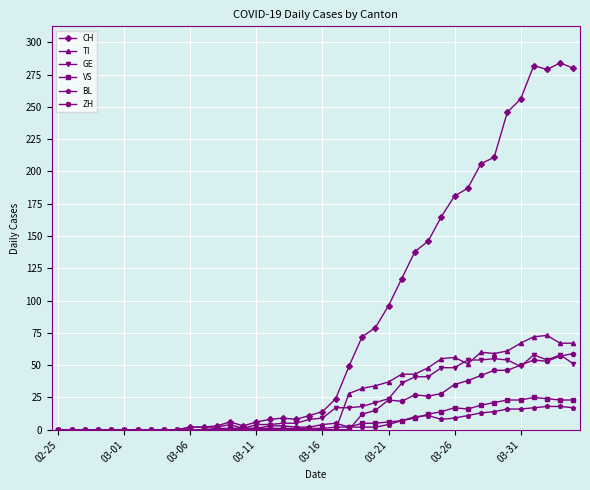

How many data points in TI are above 0?

18